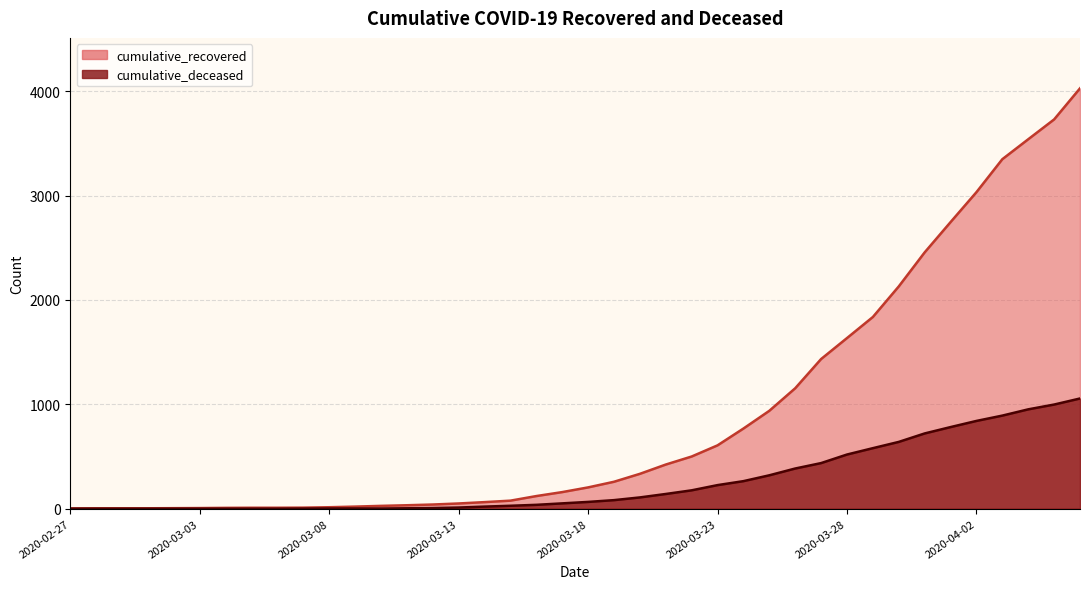

Is it true that cumulative_recovered equals 199 at 2020-03-23?

False